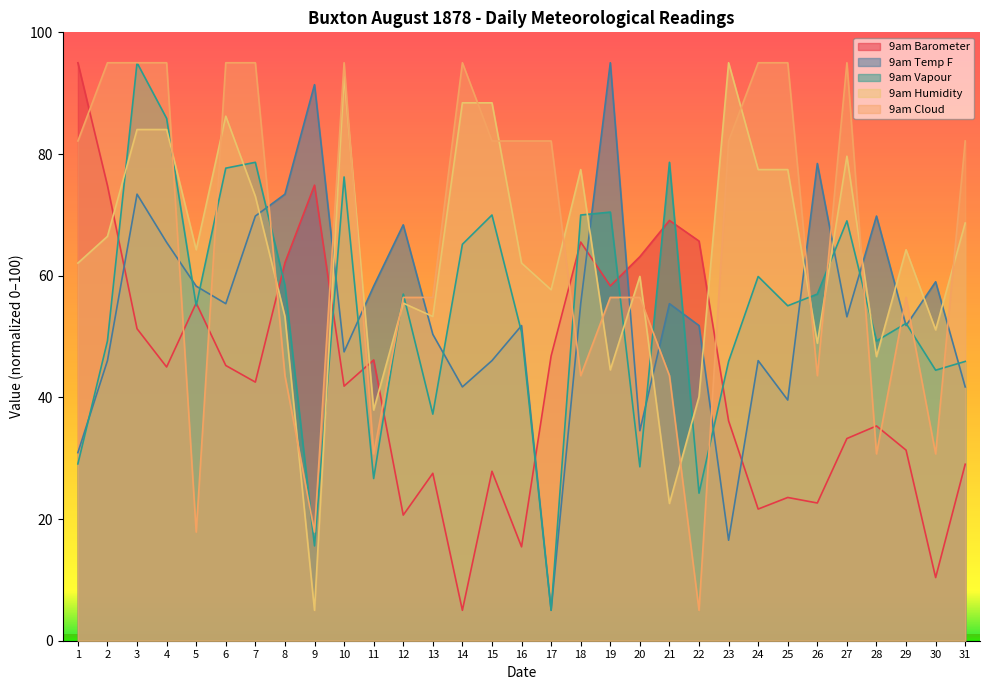

At which label is 9am Humidity closest to 50?

26